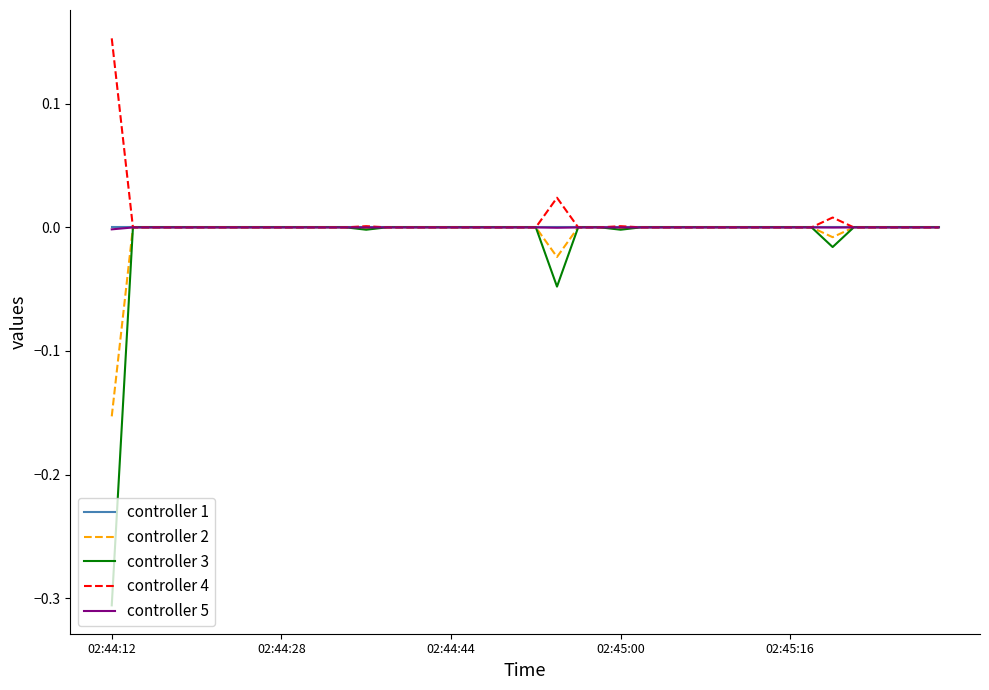

Which series has the widest spread of values?

controller 3